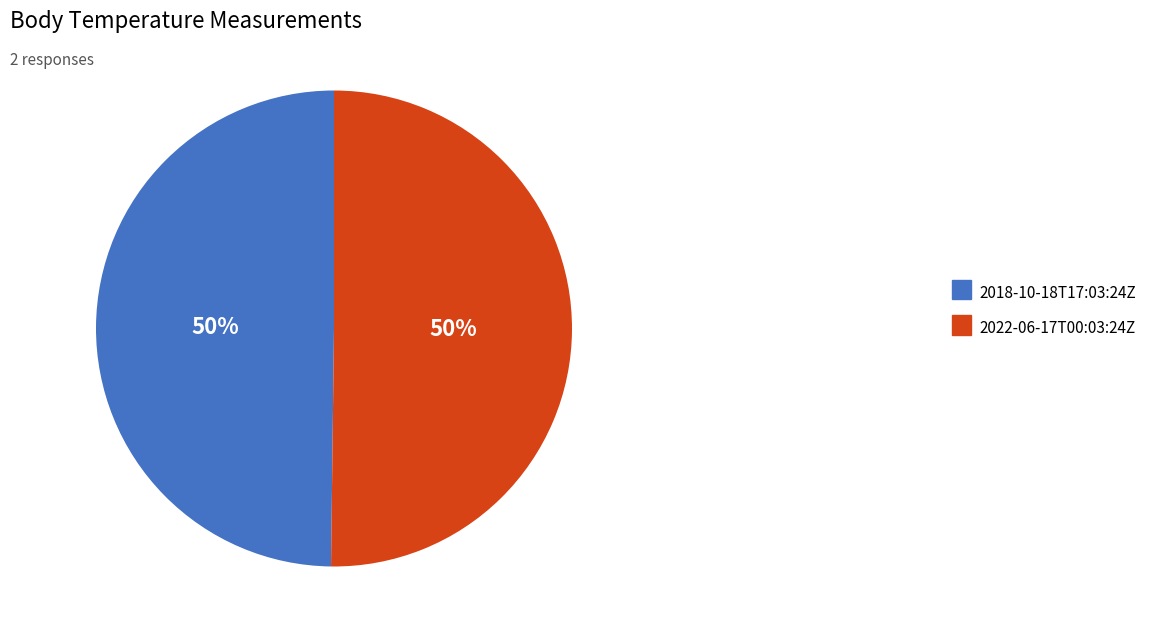

To the nearest percent, what percentage of the pie is 2022-06-17T00:03:24Z?

50%